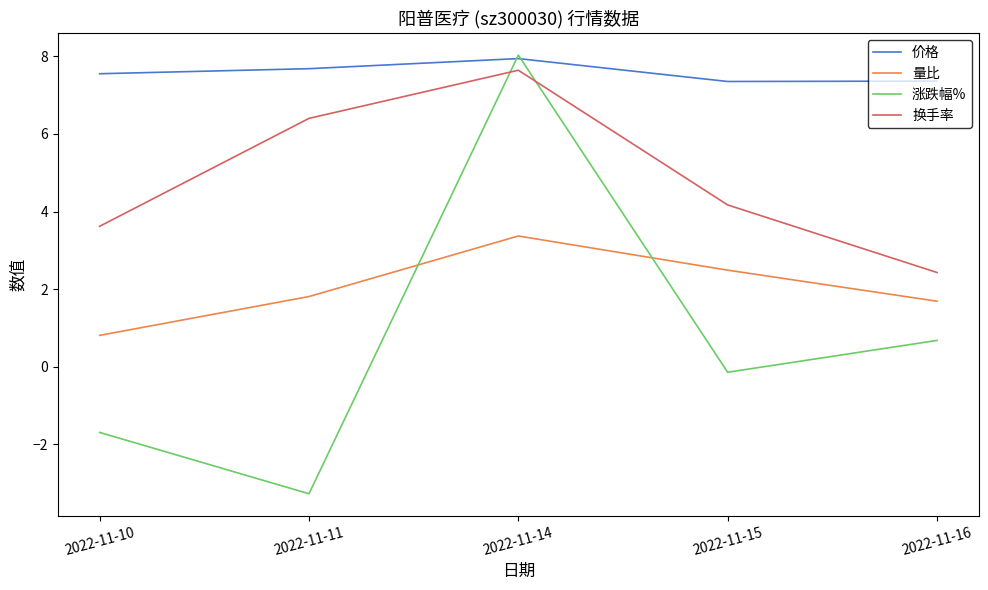

True or false: 价格 and 量比 cross at least once.

False